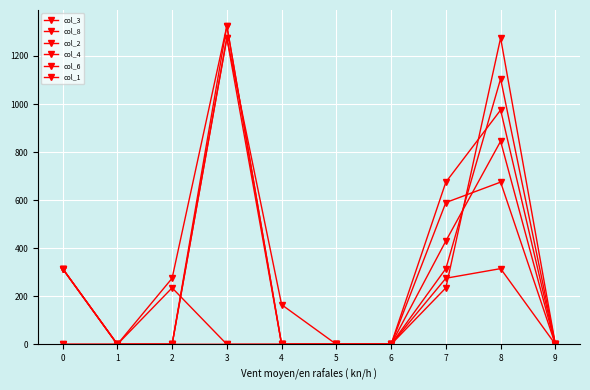

How many values in the col_1 series exceed 0?

4